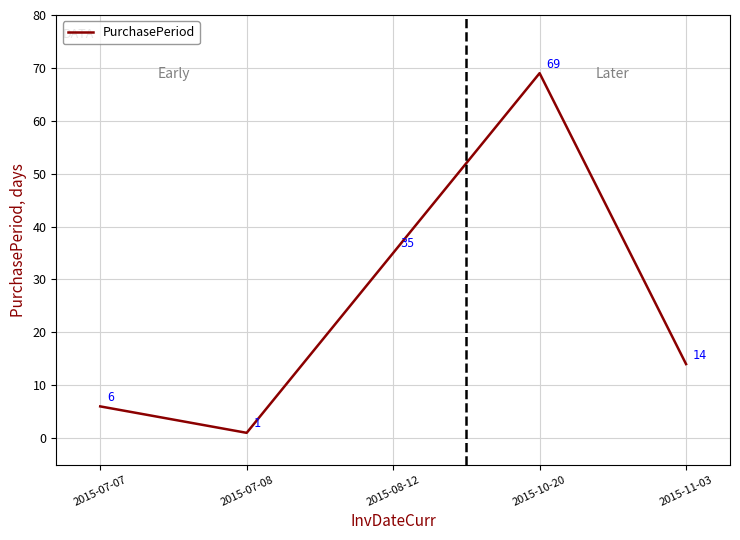

At which label does the data first exceed 14?

2015-08-12